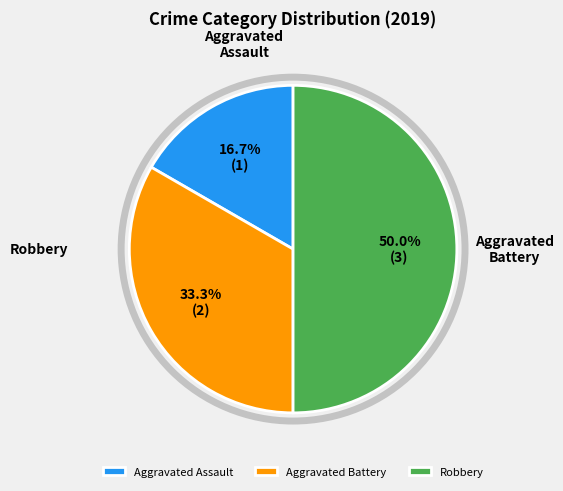

What is the change in value from Aggravated Assault to Aggravated Battery?

+1